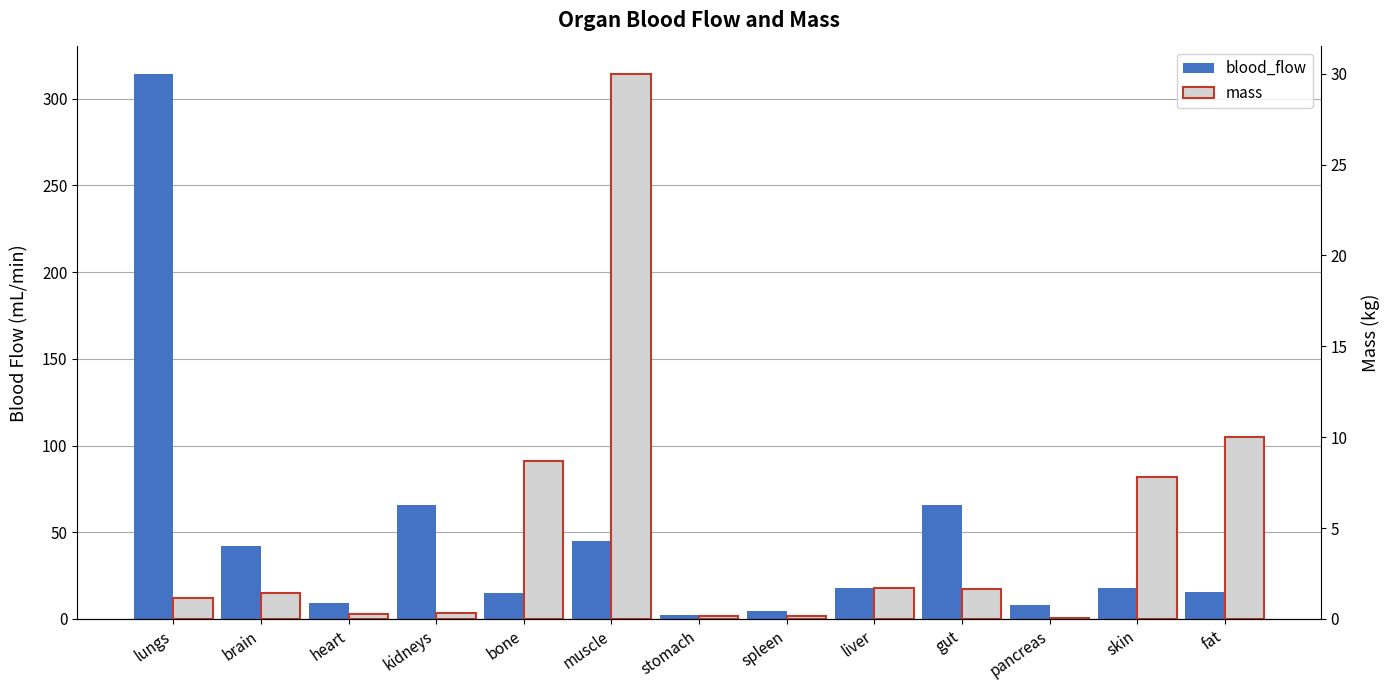

What is the total value across all series at brain?

43.5